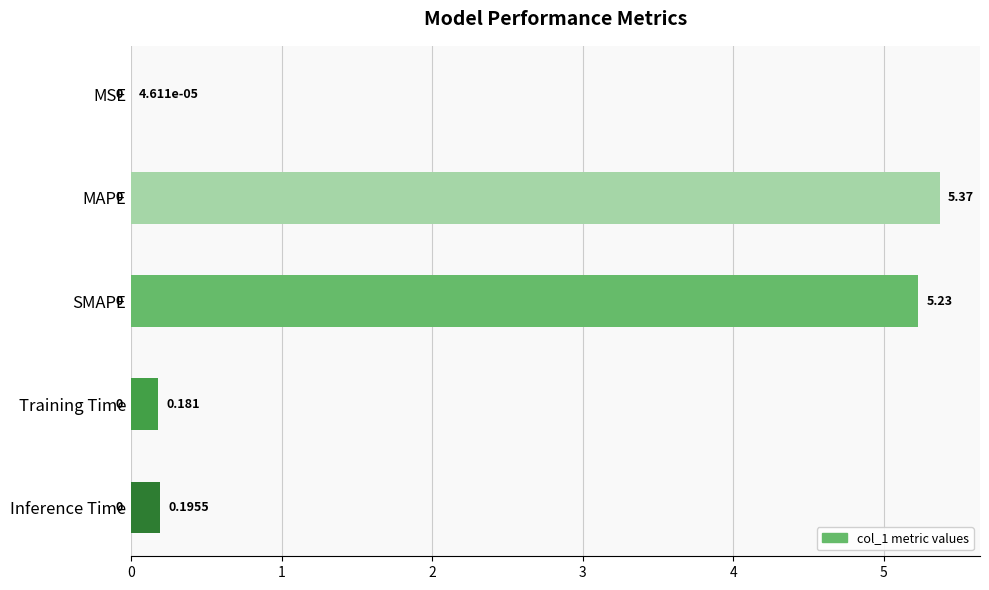

Between MAPE and SMAPE, which is larger?

MAPE